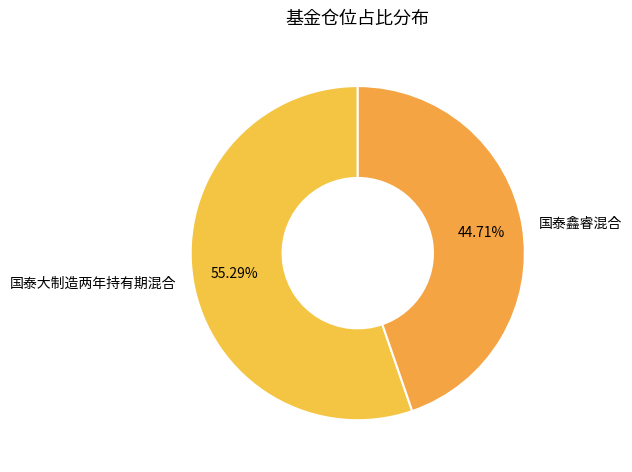

How much of the chart is everything except 国泰鑫睿混合?

55.3%